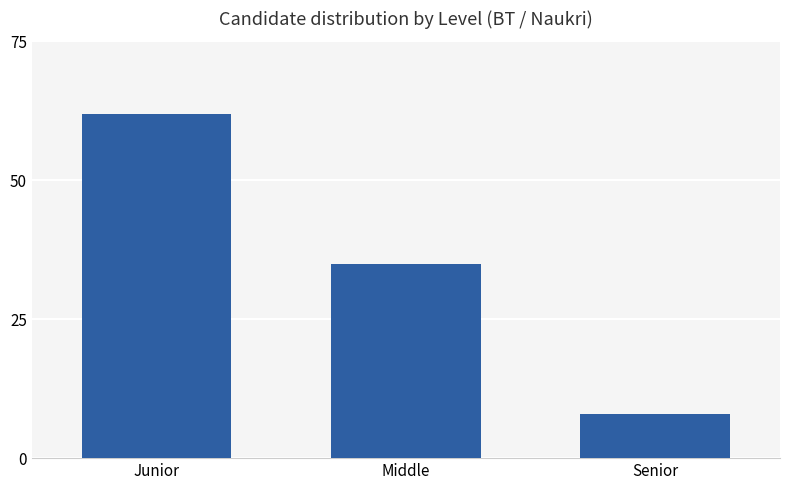

What is the approximate value at Middle, to the nearest 10?

40